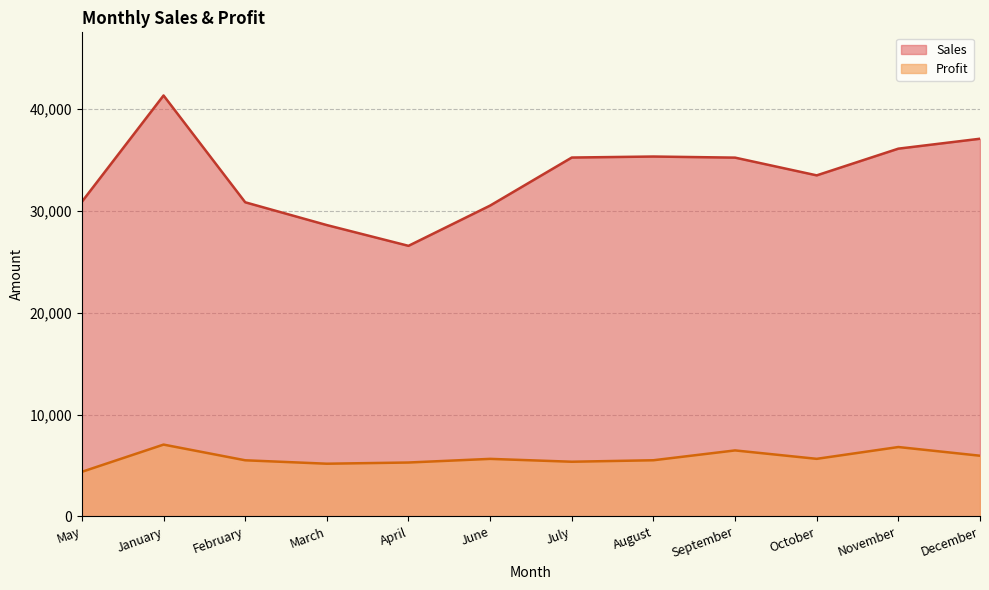

Is the value of Profit at December greater than the value of Sales at December?

No